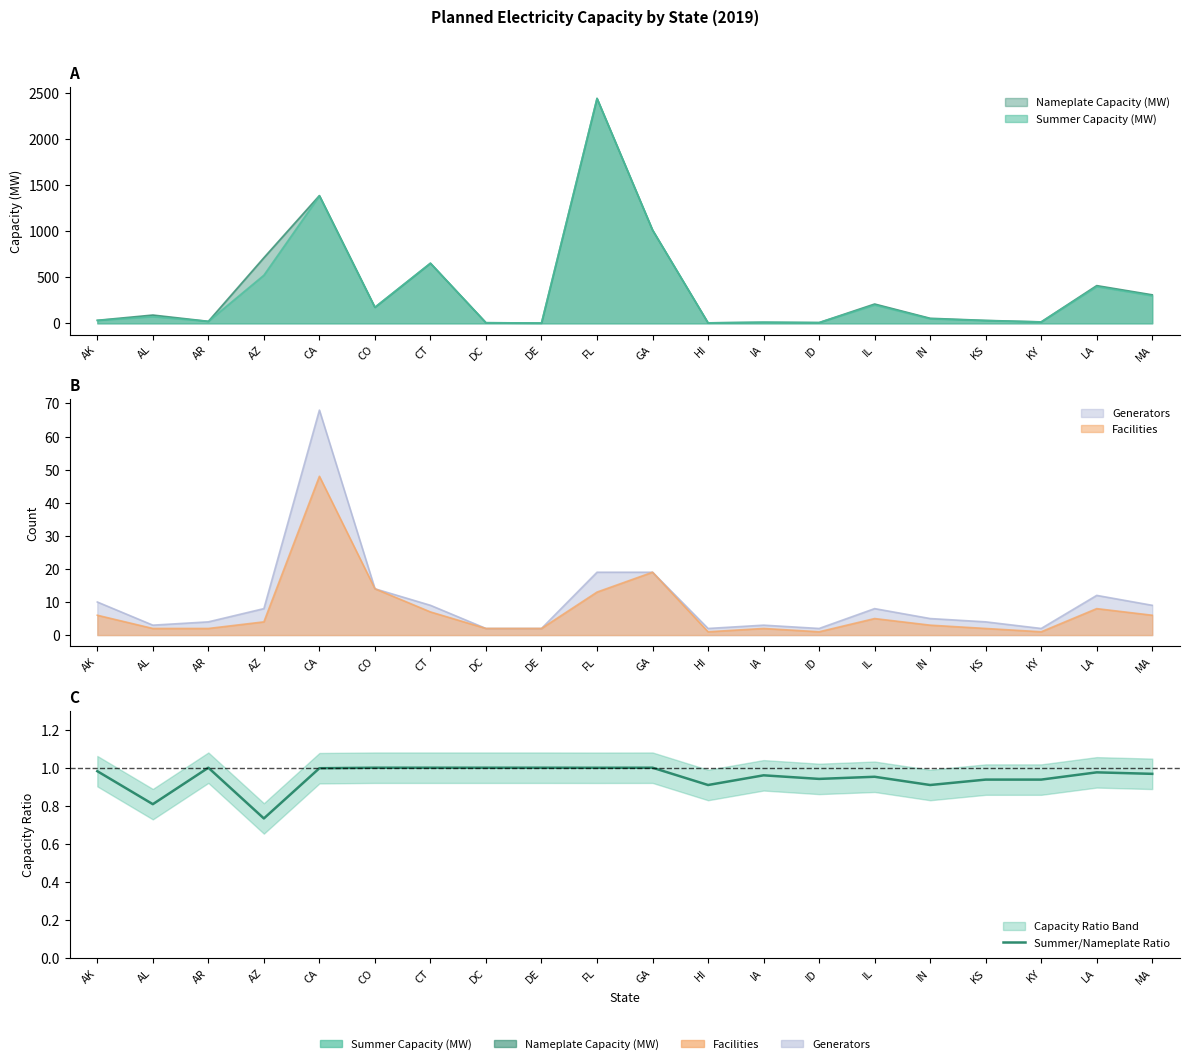

True or false: there are more than 1 points higher than both neighbors.

True